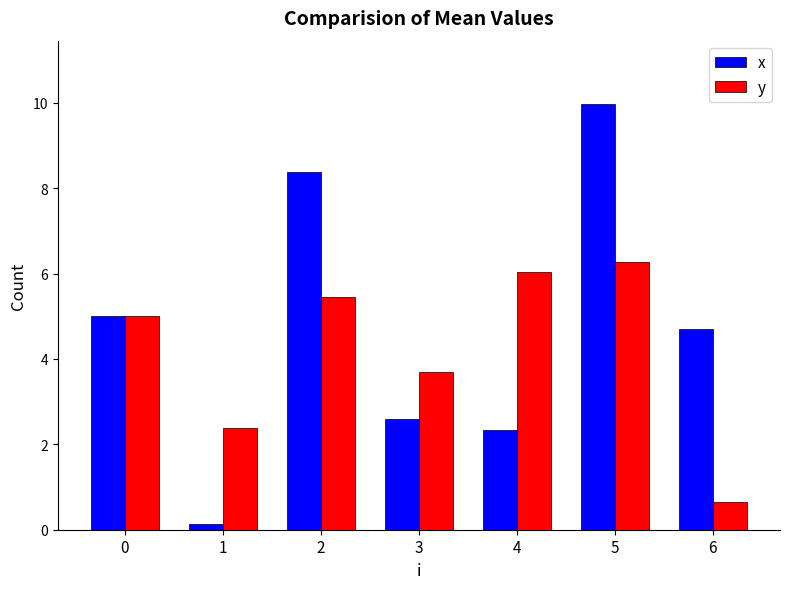

Read the x value at 6.

4.7